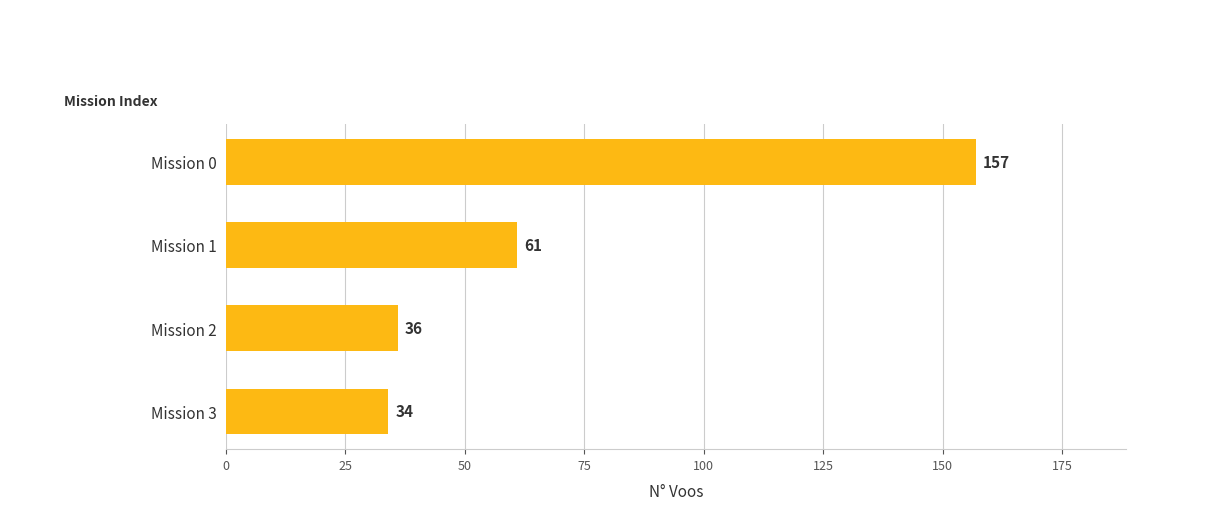

What is the difference between the maximum and second lowest values?

121